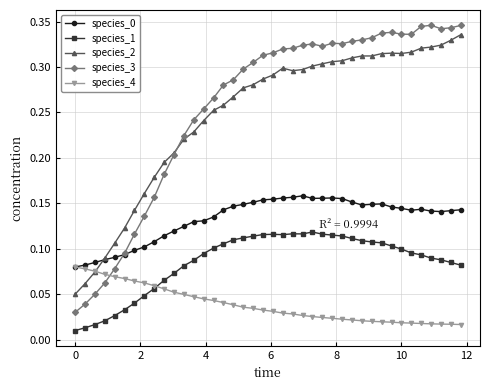

In species_1, how many points are higher than both neighbors (excluding endpoints)?

3